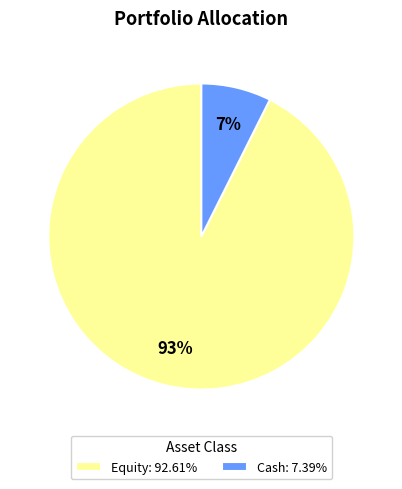

Combined, do Cash: 7.39% and Equity: 92.61% account for over 50%?

Yes